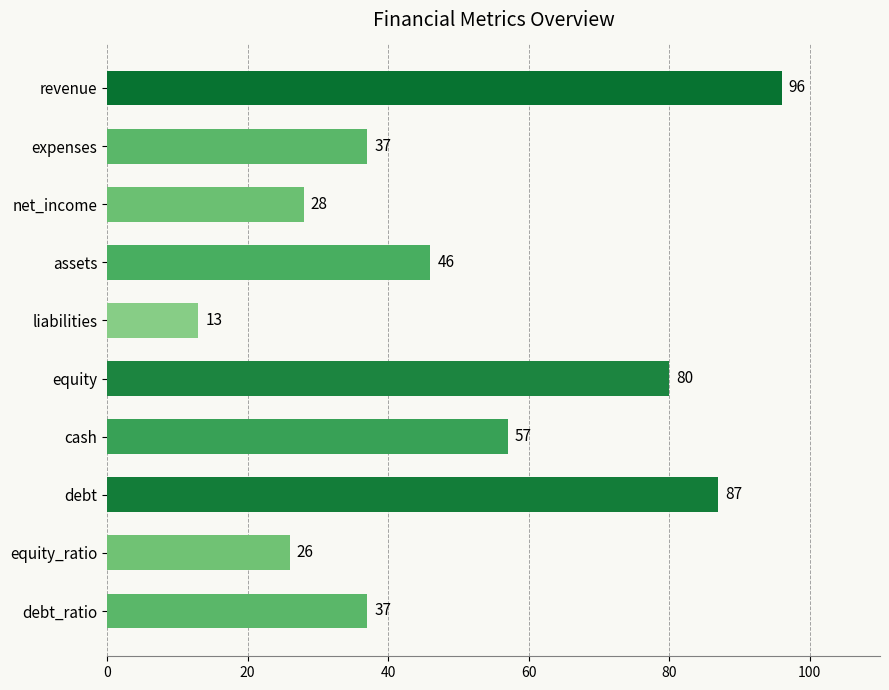

Reading top to bottom, extract all data points from this chart.

revenue=96	expenses=37	net_income=28	assets=46	liabilities=13	equity=80	cash=57	debt=87	equity_ratio=26	debt_ratio=37